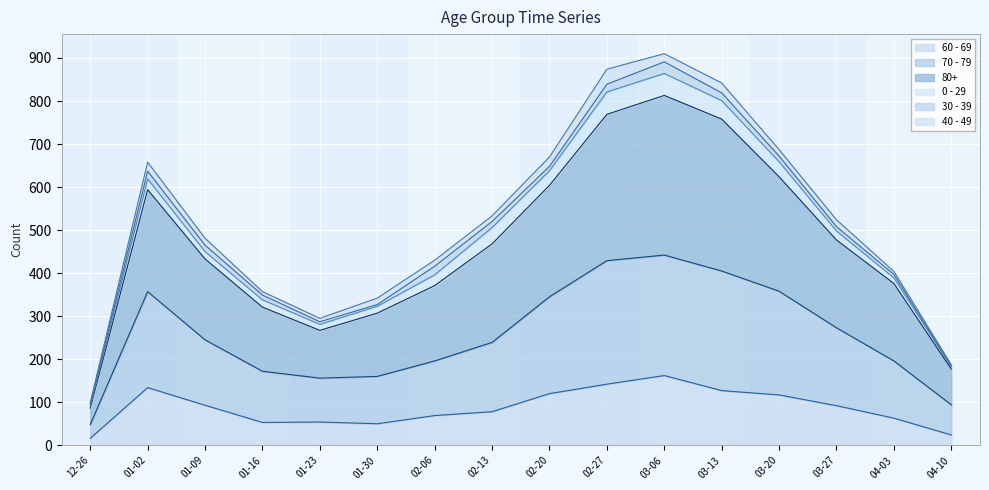

True or false: 80+ and 70 - 79 cross at least once.

False